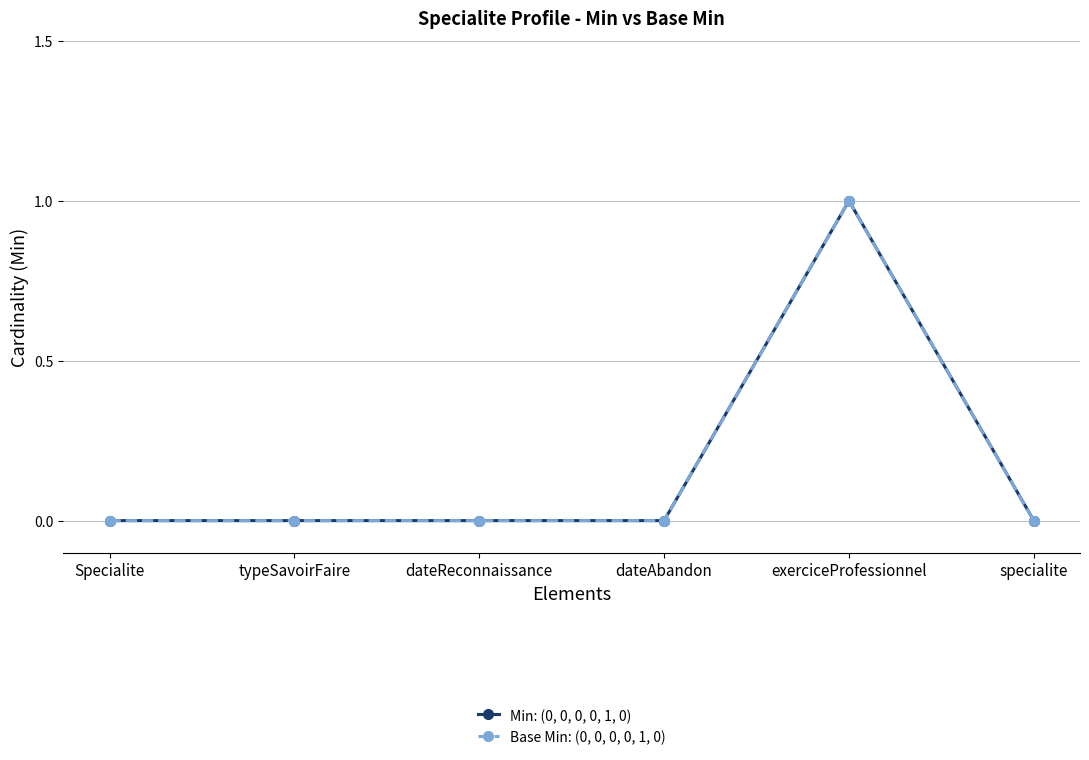

Is this an area chart (filled region under the line)?

No